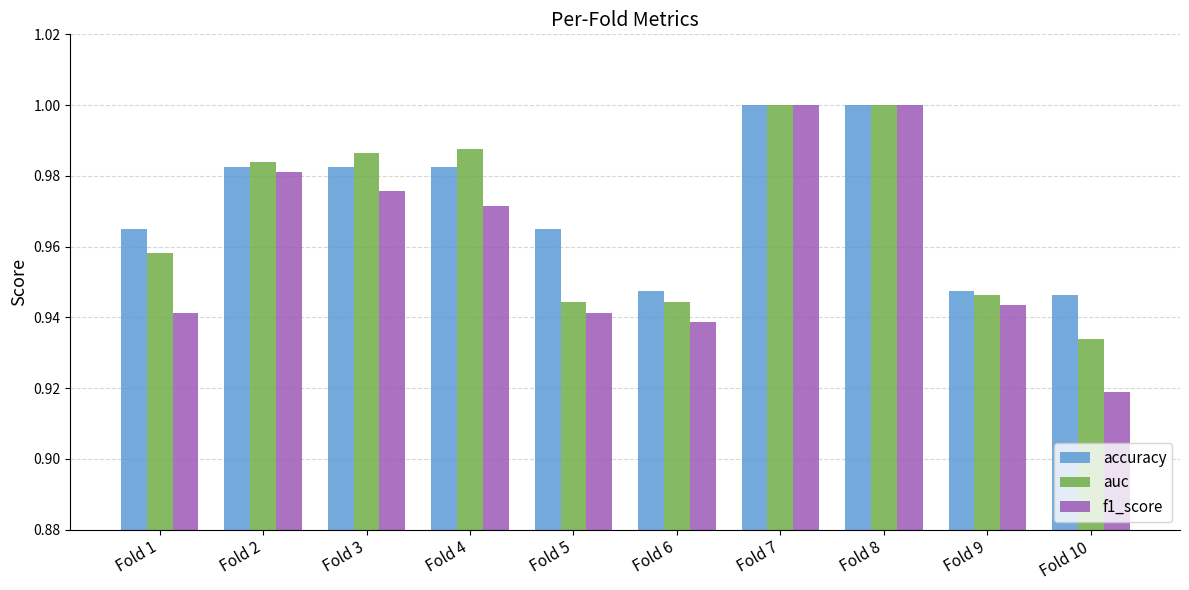

Is the value of f1_score at Fold 10 greater than the value of accuracy at Fold 1?

No